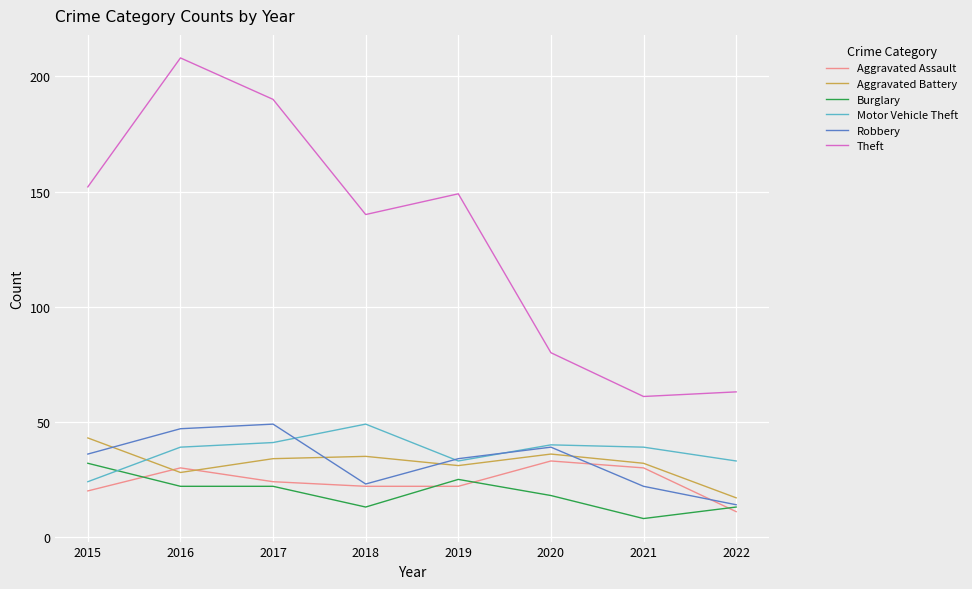

What is the maximum value for Aggravated Assault?

33